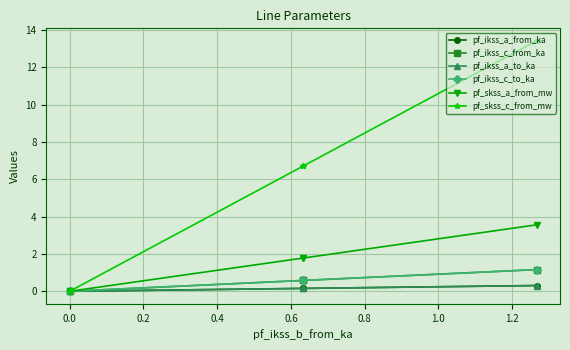

Does the chart display data point markers on the line(s)?

Yes